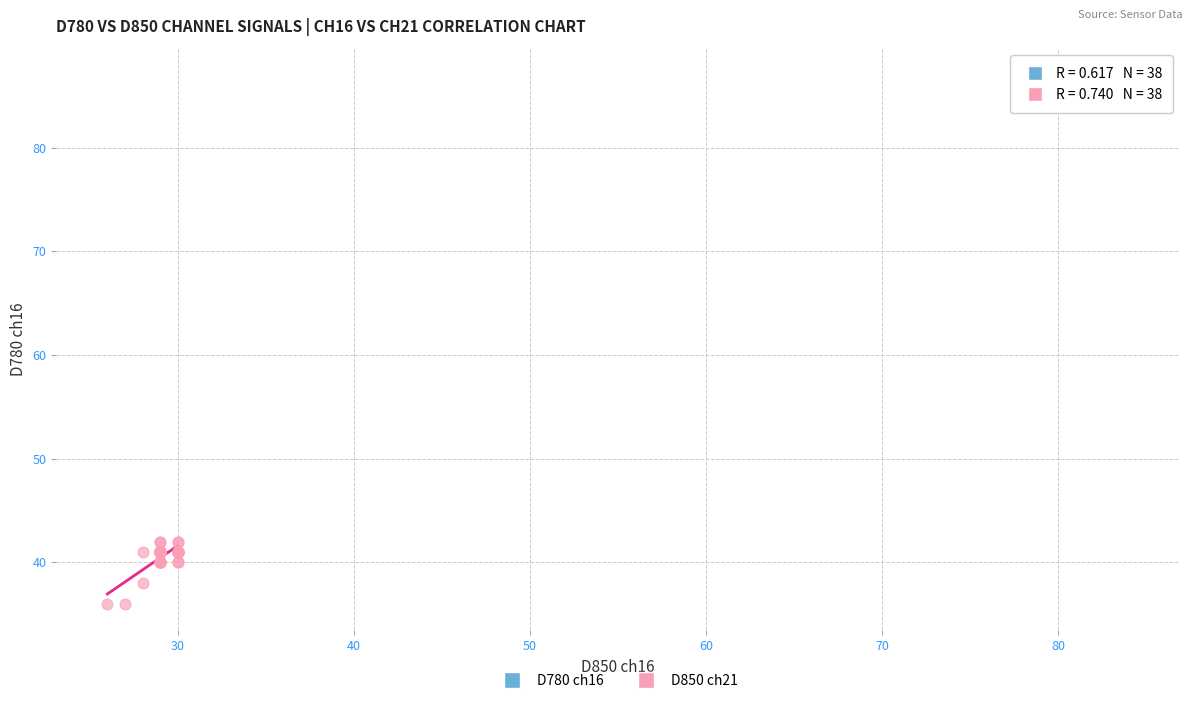

What are all the series names shown in the legend?

D780 ch16, D850 ch21